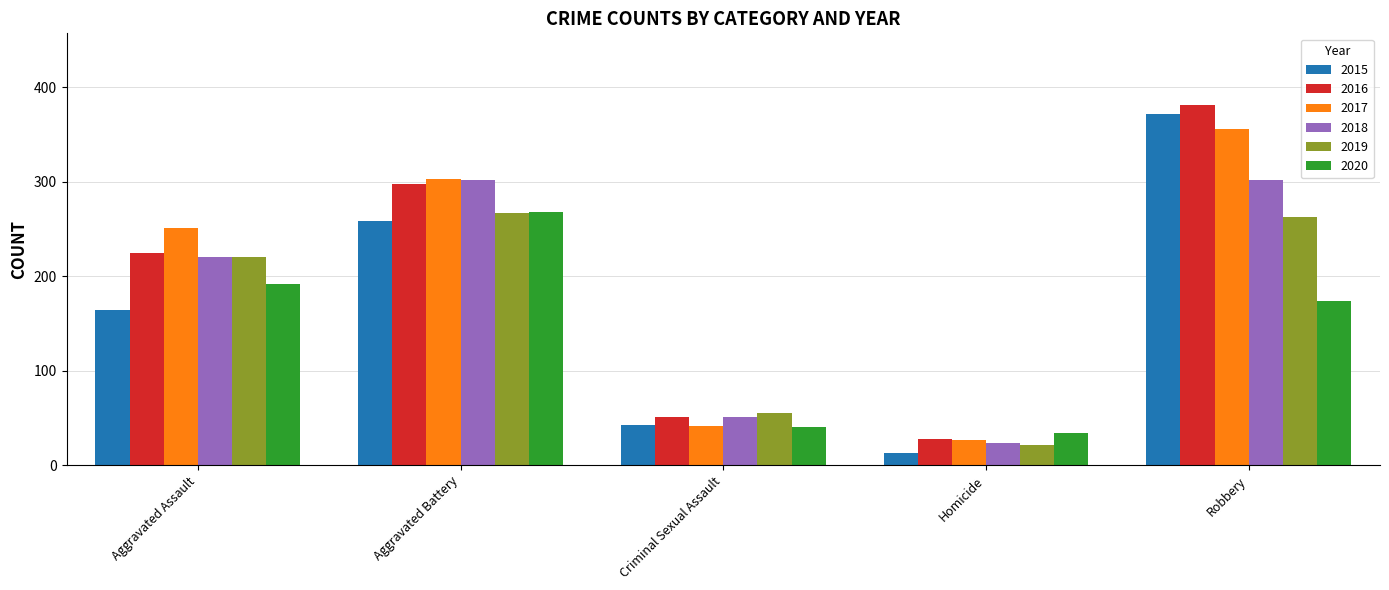

What is the difference between the maximum and second lowest values in the 2015 series?

329